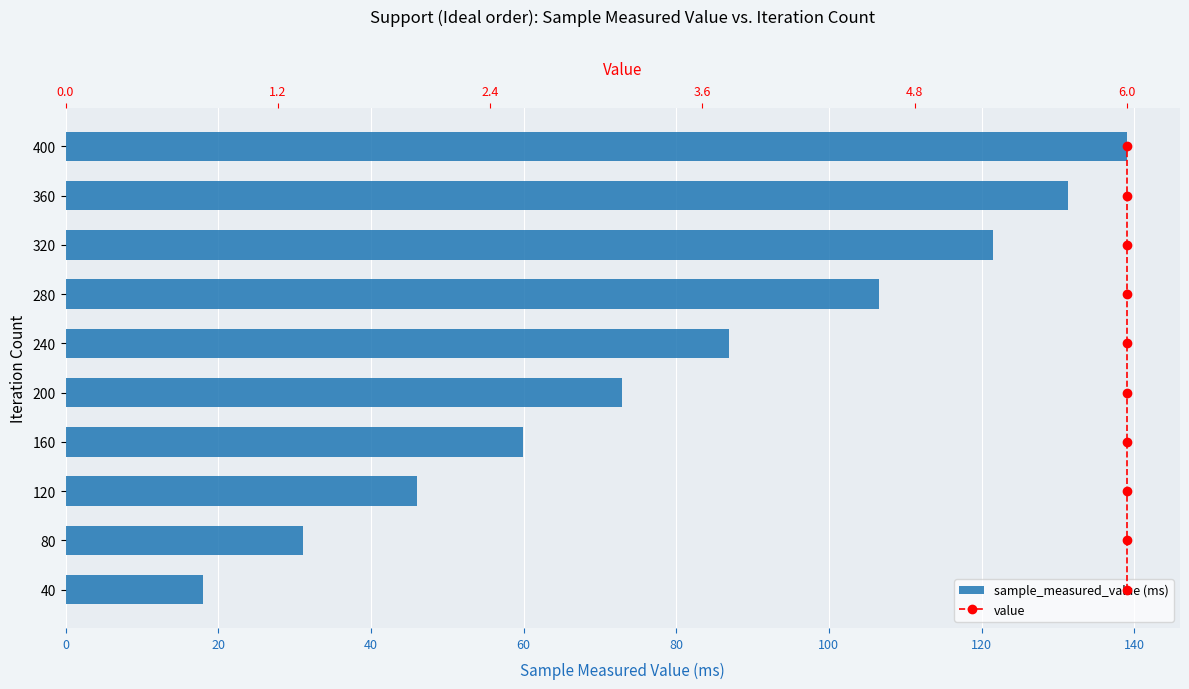

What is the sum of all sample_measured_value (ms) values?

813.2